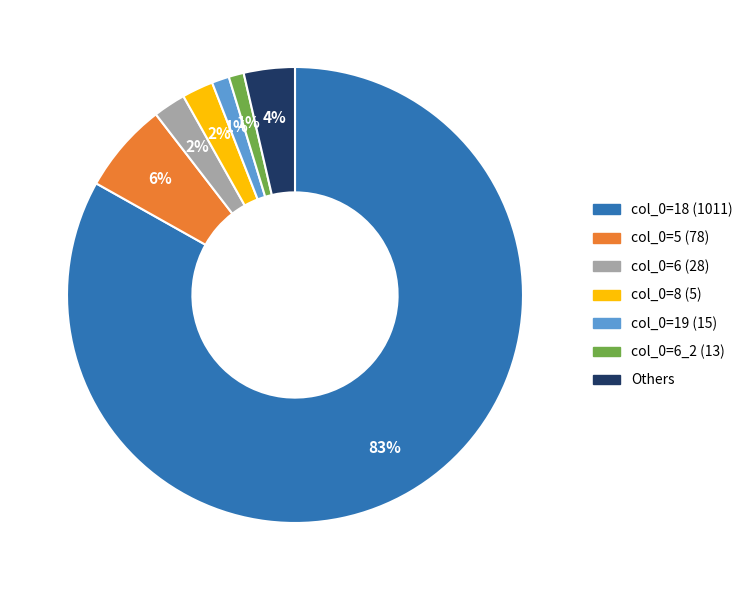

Between col_0=18 (1011) and col_0=5 (78), which is larger?

col_0=18 (1011)